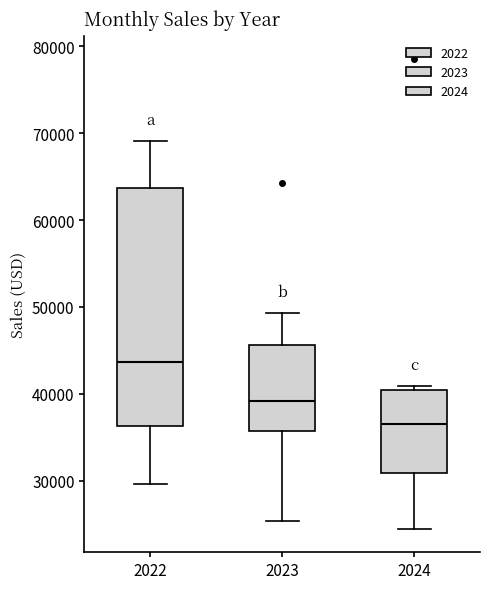

Where is the lower edge of the box at x = 2022 on the y-axis? The values are not printed on the chart, so give them approximately, as read against the axis.

36000